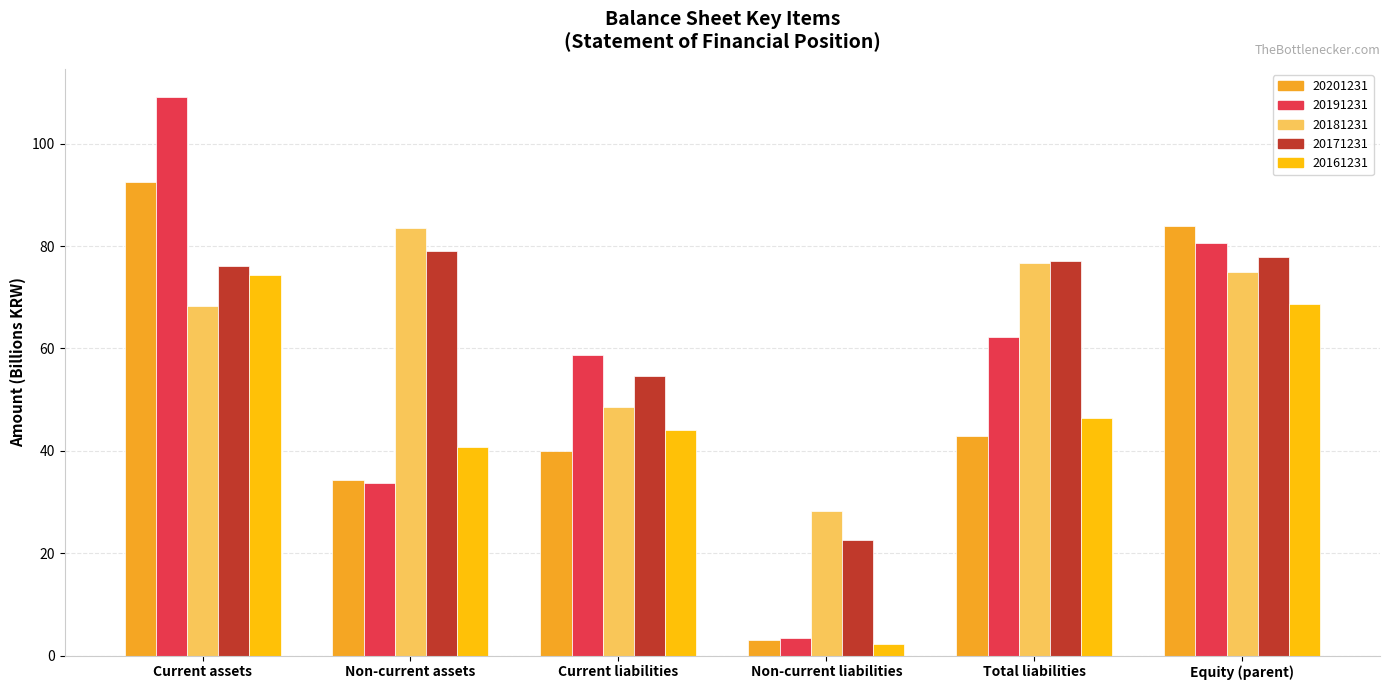

What is the average value of the 20171231 series?

64.5